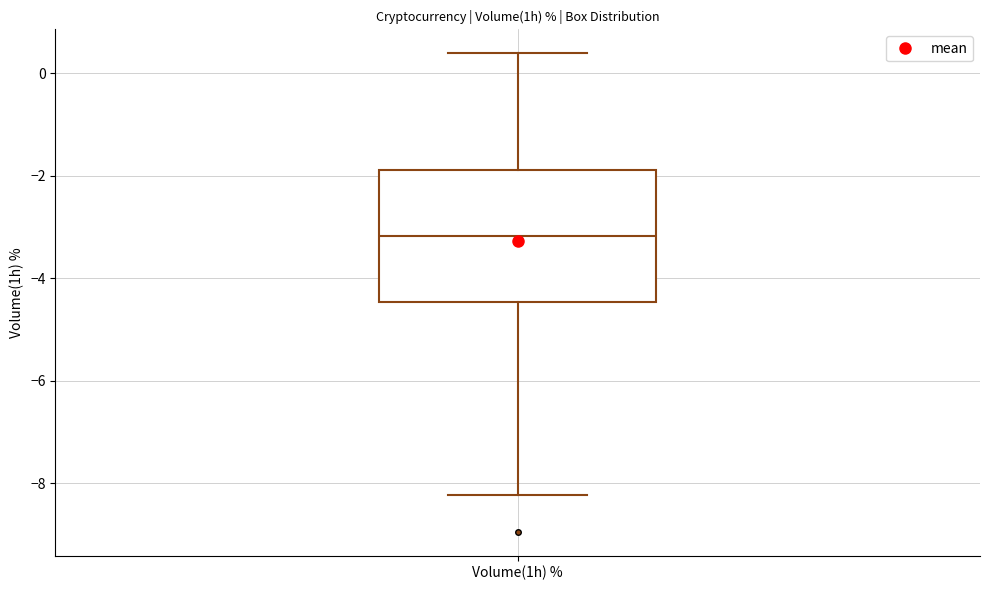

Where is the lower edge of the box for Volume(1h) % on the y-axis? The values are not printed on the chart, so give them approximately, as read against the axis.

-4.4